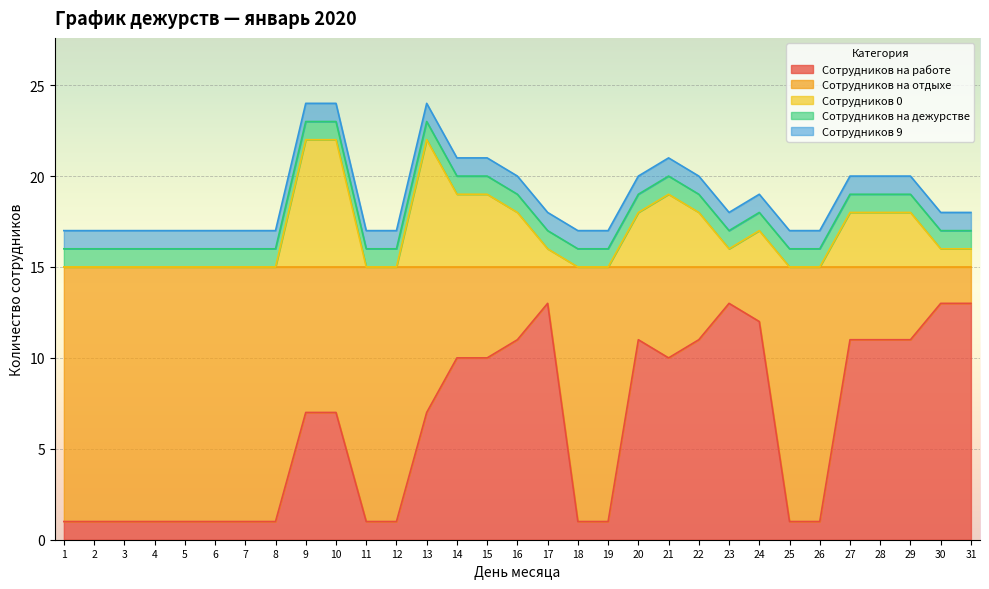

Which has a higher value, 6 or 10?

10